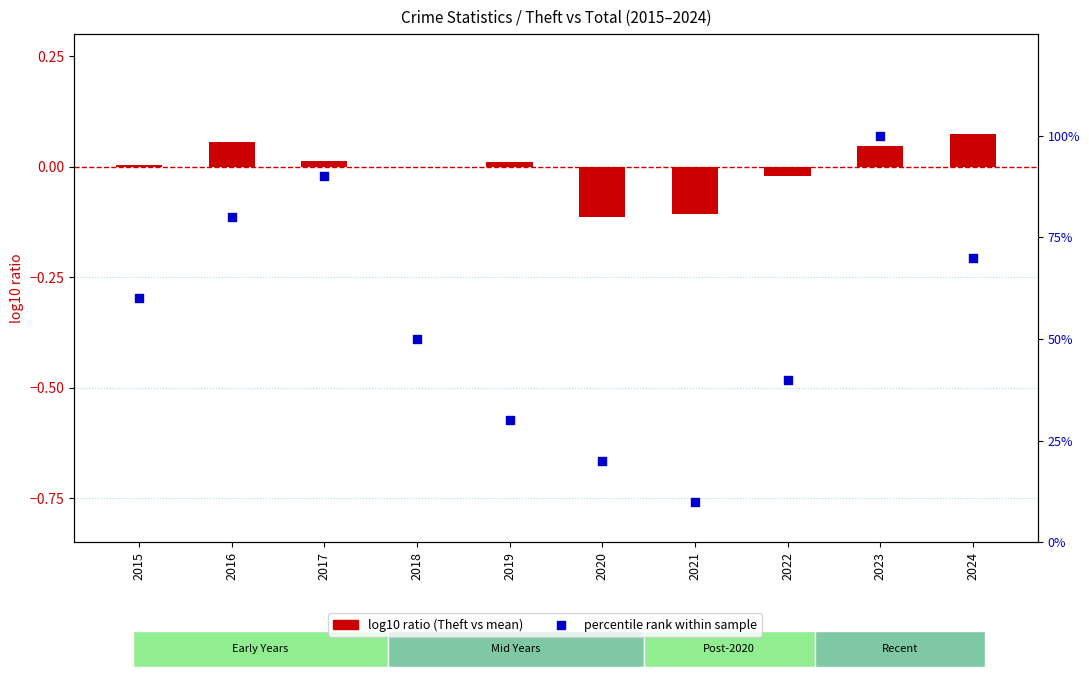

At which category is the sum across all series the highest?

2023